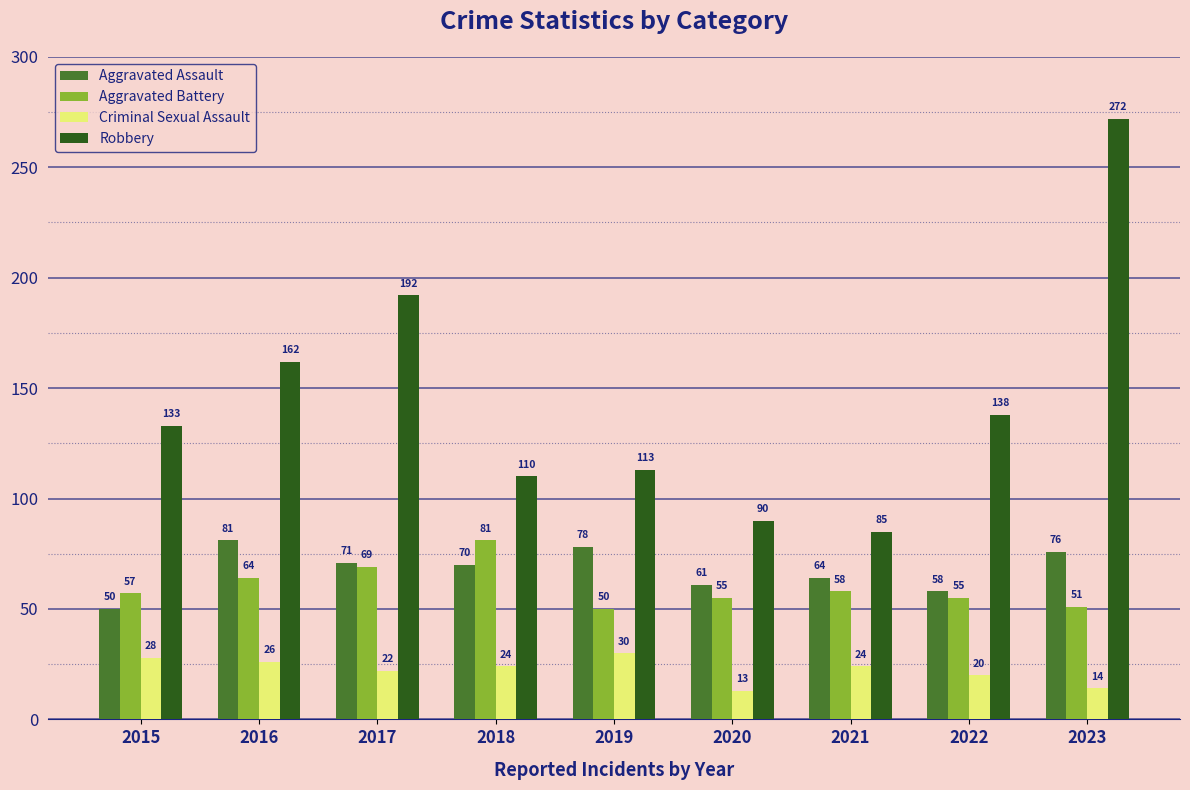

What is the average value of the Aggravated Battery series?

60